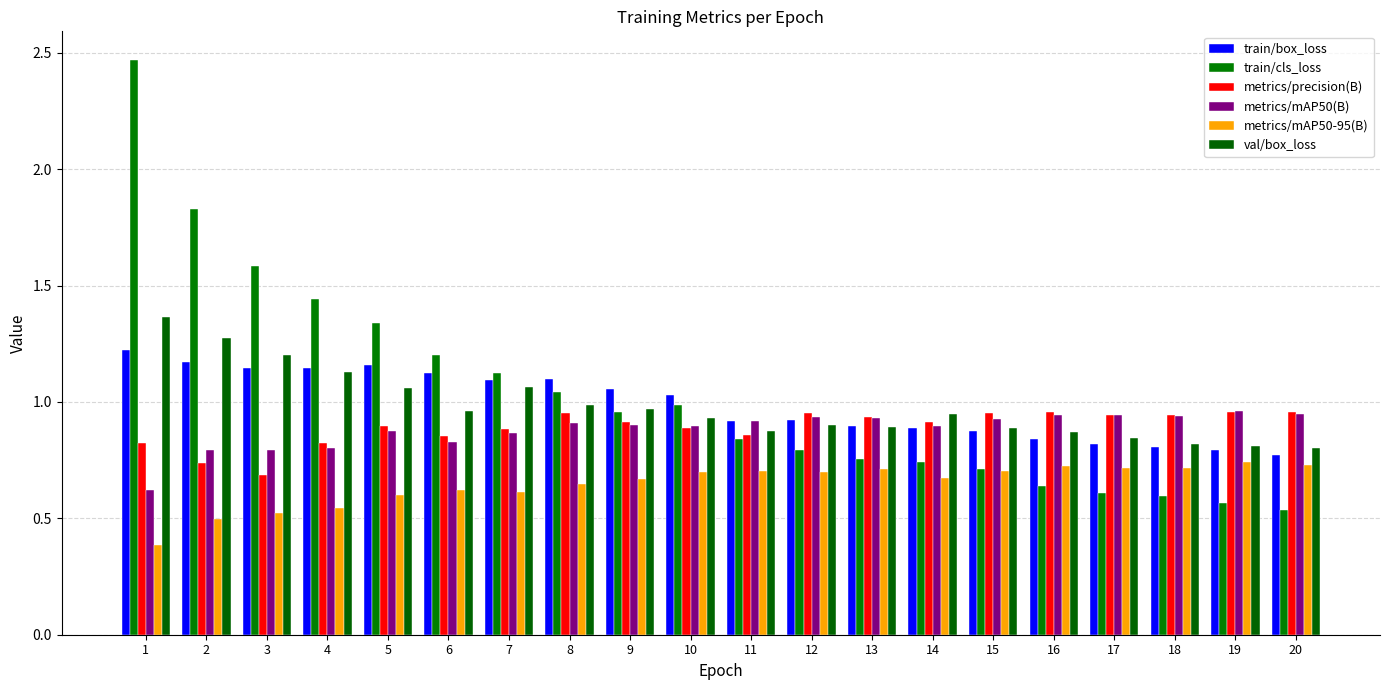

What is the sum of all val/box_loss values?

19.6